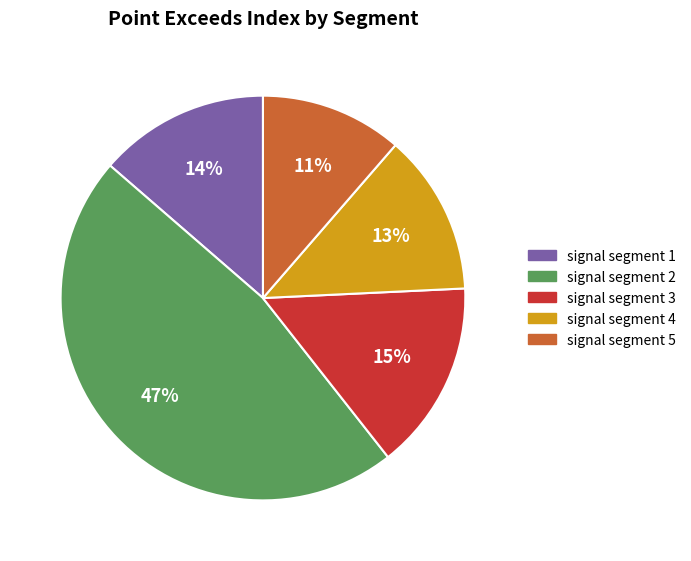

Rank the categories by value from lowest to highest.

signal segment 5, signal segment 4, signal segment 1, signal segment 3, signal segment 2